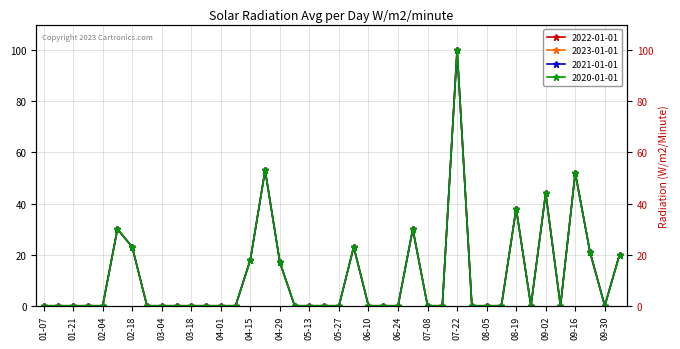

How many data points in 2023-01-01 are above 0?

13